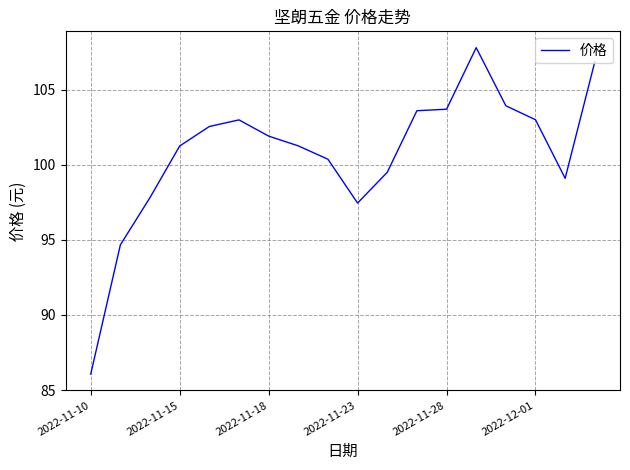

What is the difference between the maximum and minimum values?

21.7